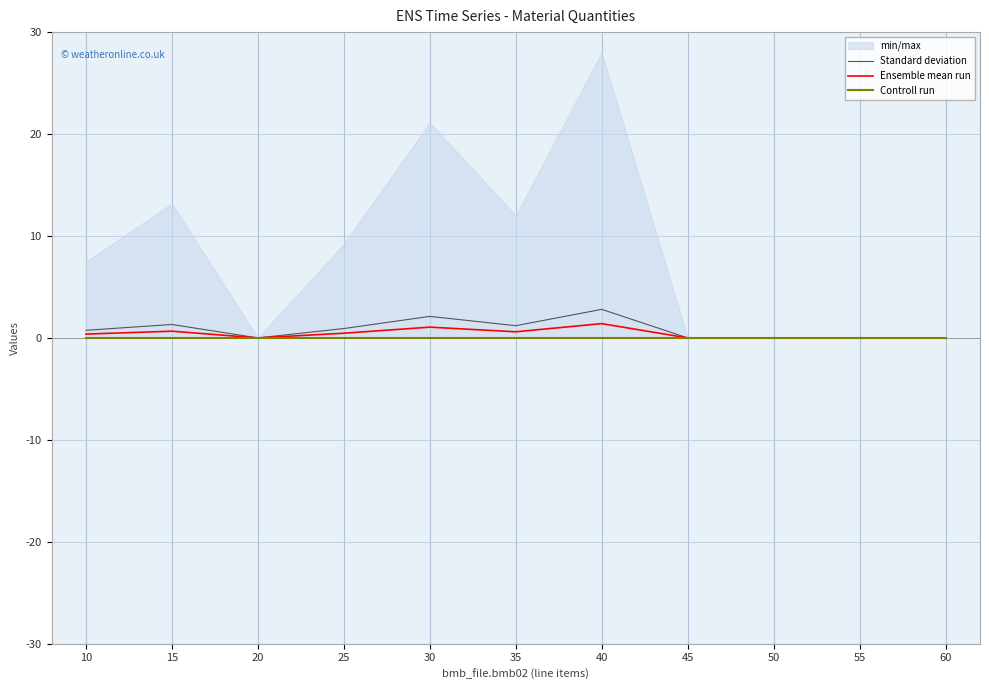

True or false: Ensemble mean run and Standard deviation intersect in this chart.

False